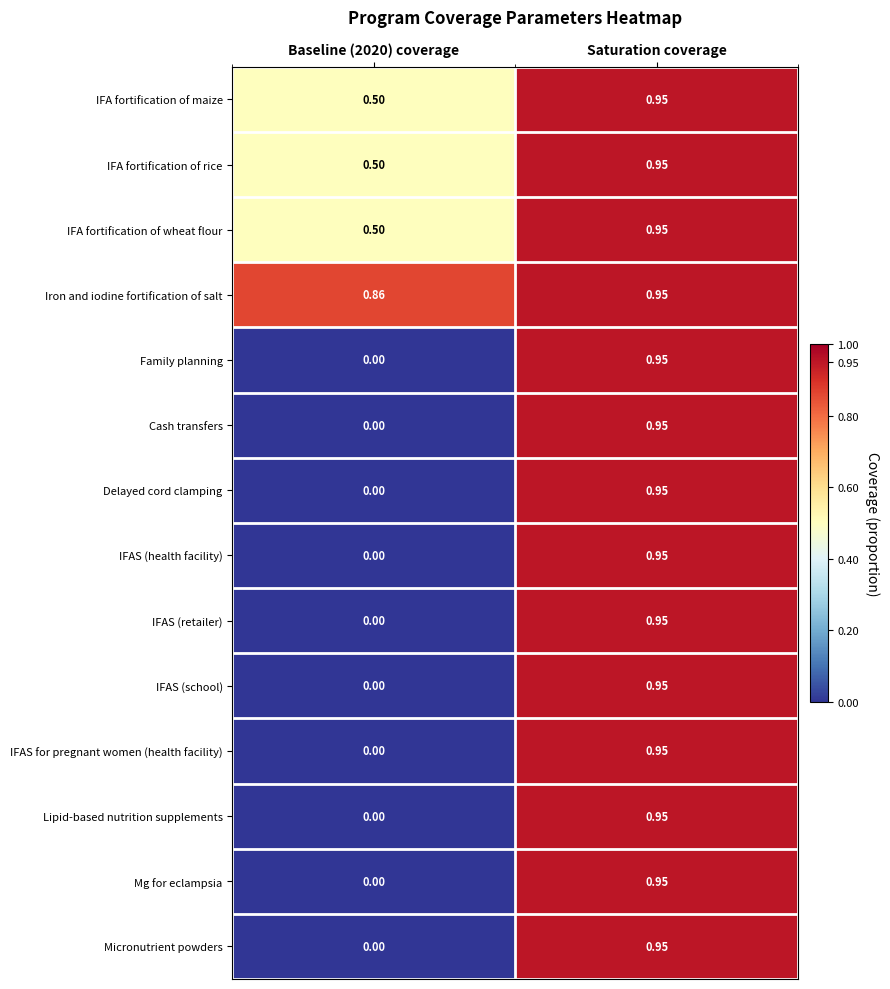

Is the value of Cash transfers at Baseline (2020) coverage greater than the value of IFAS for pregnant women (health facility) at Saturation coverage?

No